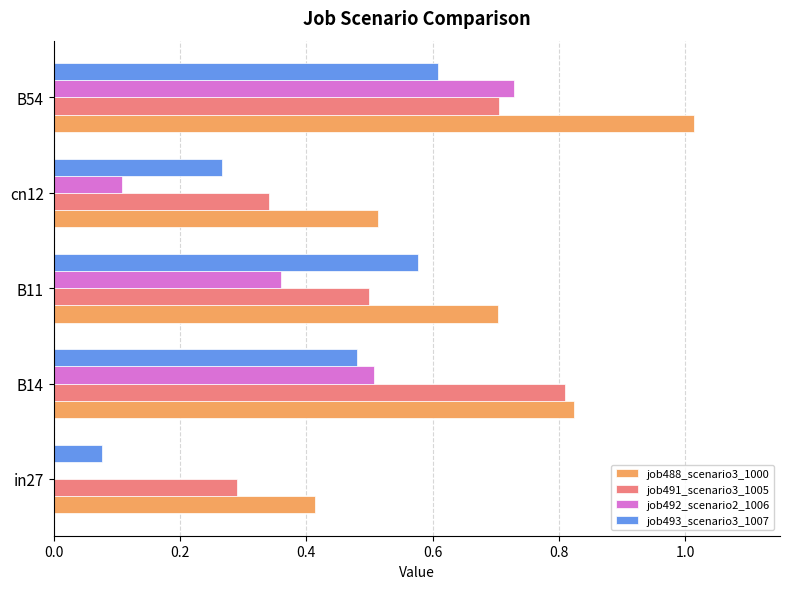

Which series changed the most between B14 and cn12?

job491_scenario3_1005